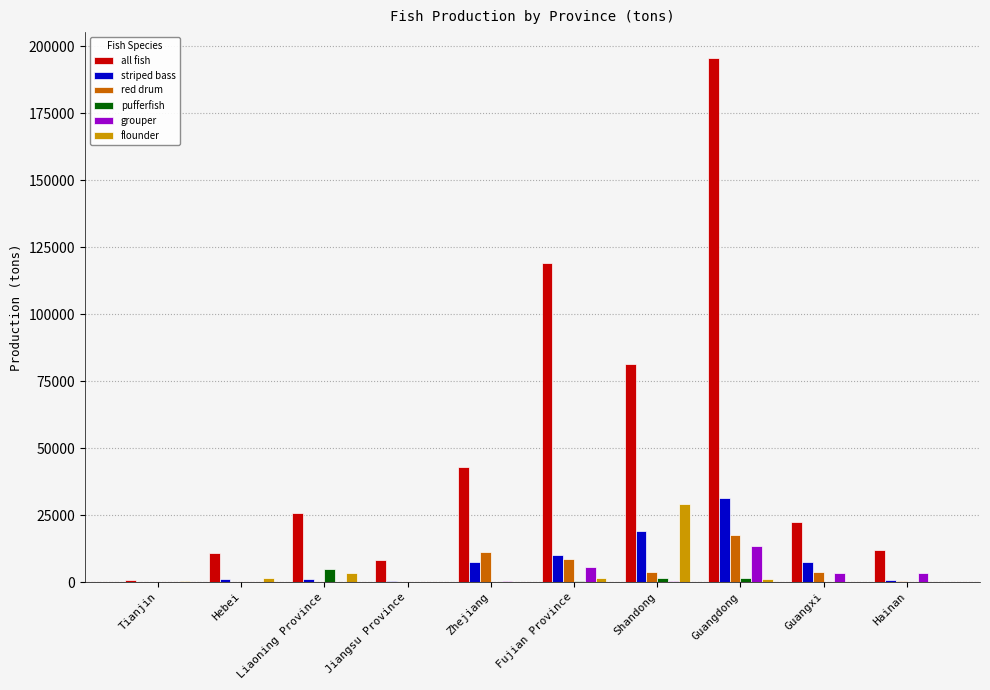

The red drum series shows 8644 at Fujian Province. True or false?

True